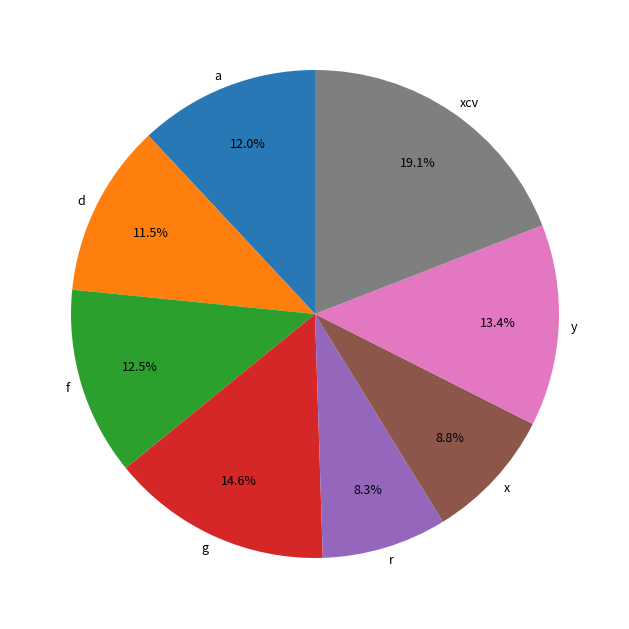

How many slices are in this pie chart?

8